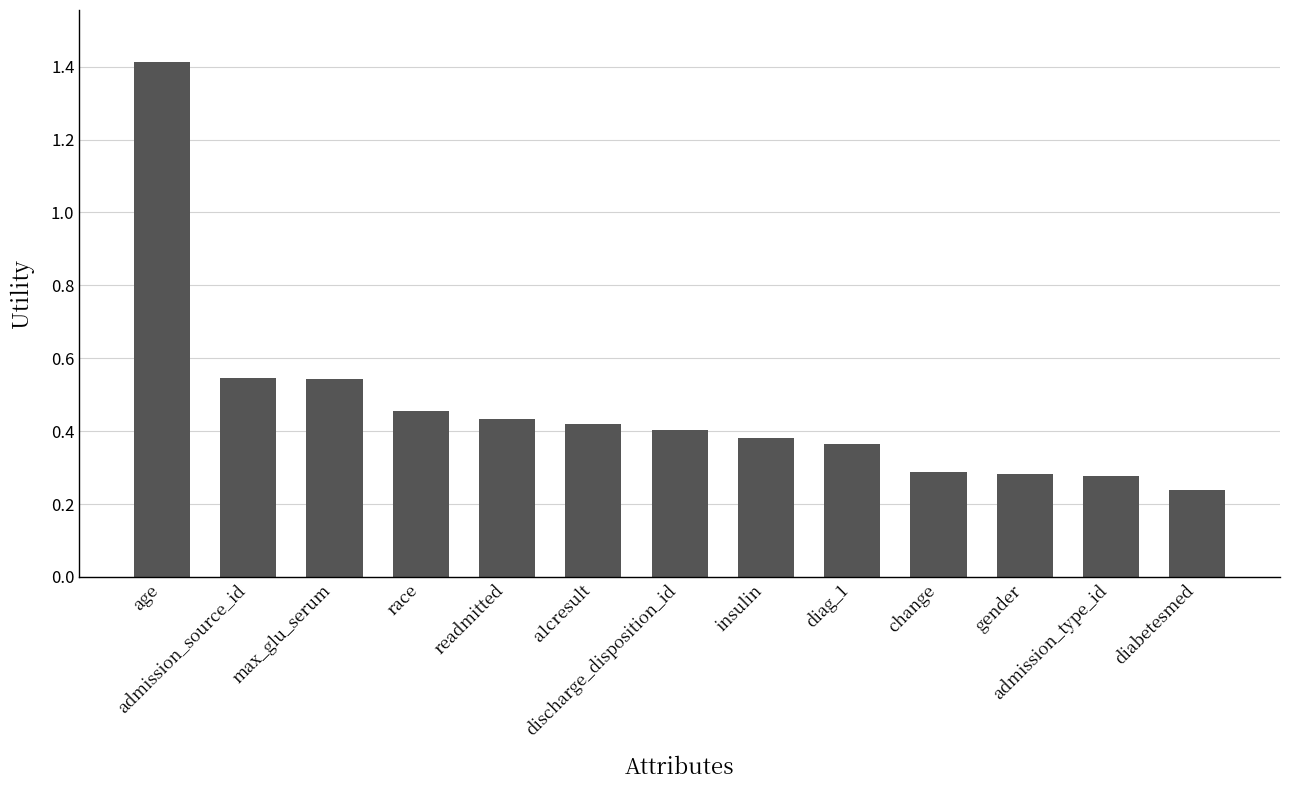

Does the chart contain any negative values?

No